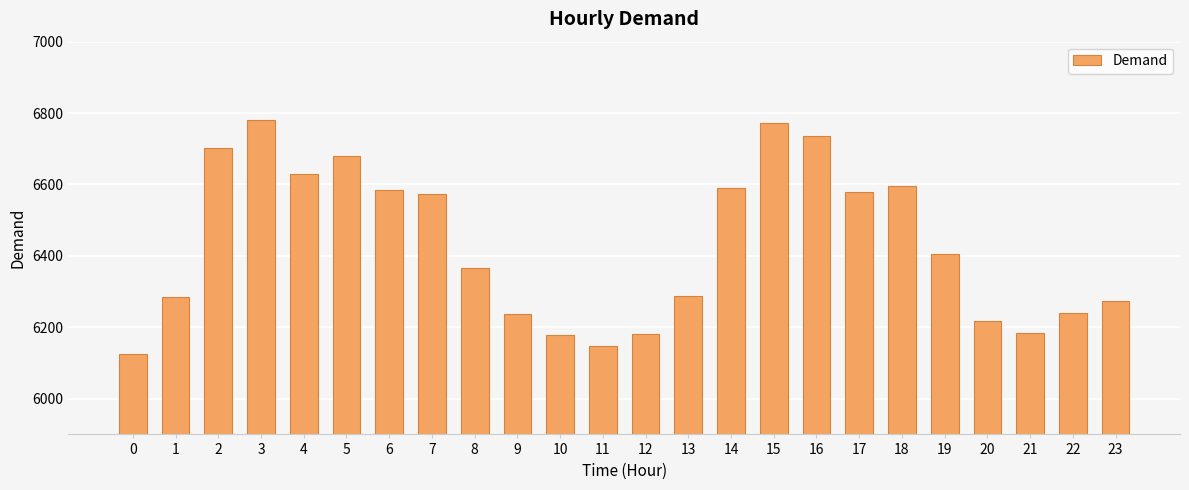

The value at 21 is 1746. True or false?

False